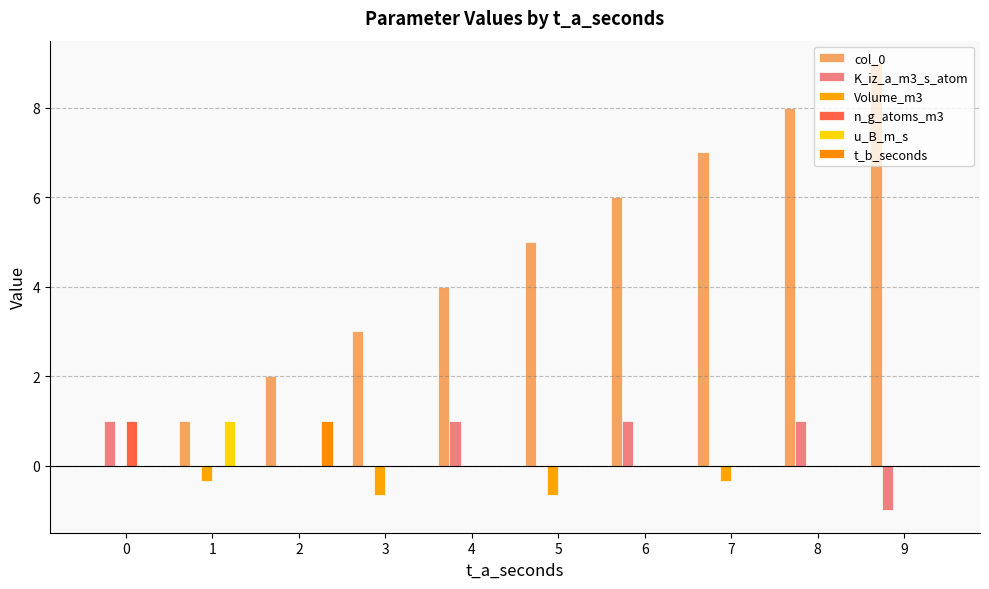

What is the average value of the col_0 series?

4.5